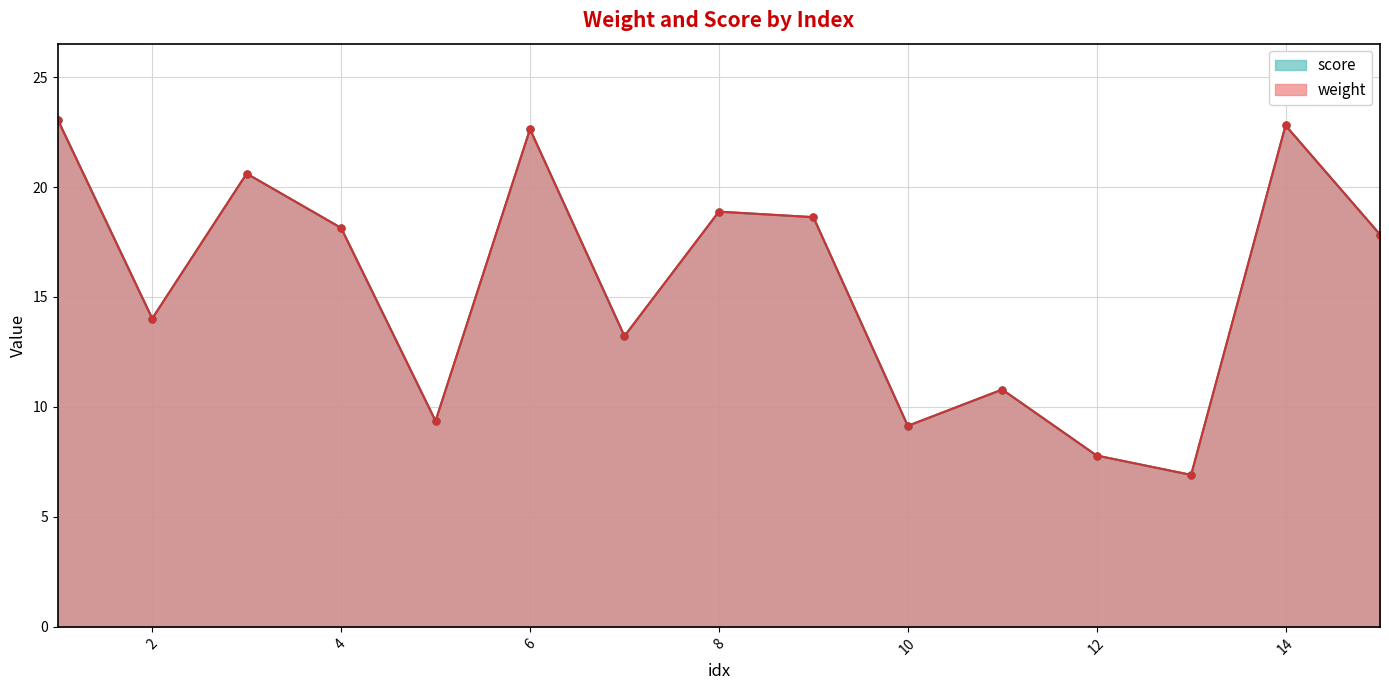

True or false: weight has more than 1 interior local peaks.

True